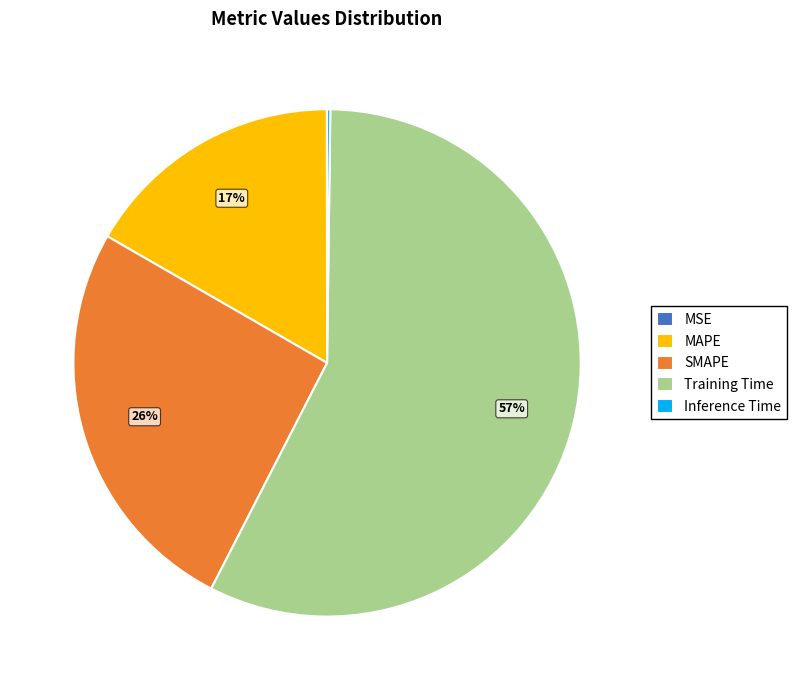

Which category has the biggest portion of the pie?

Training Time